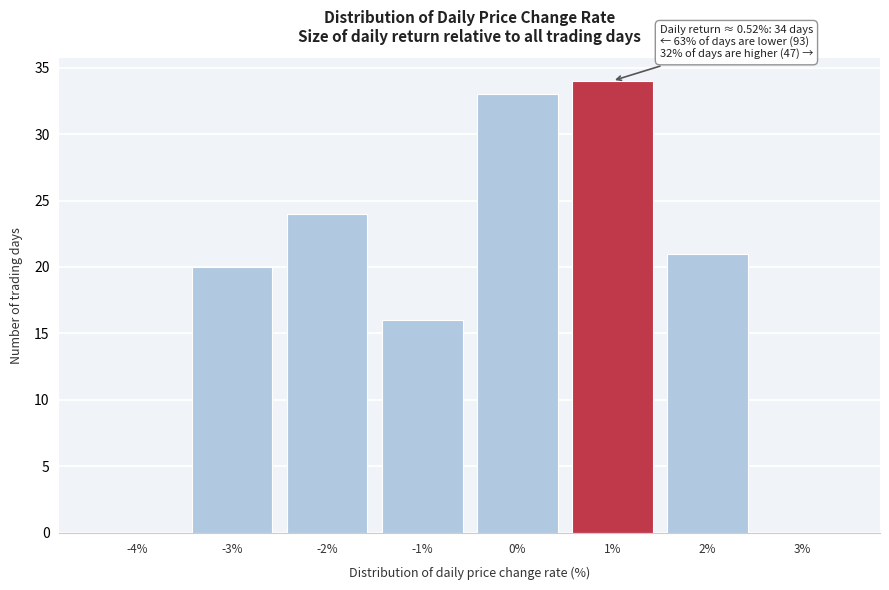

Over which range of the x-axis is the bar tallest?

0.5 to 1.5